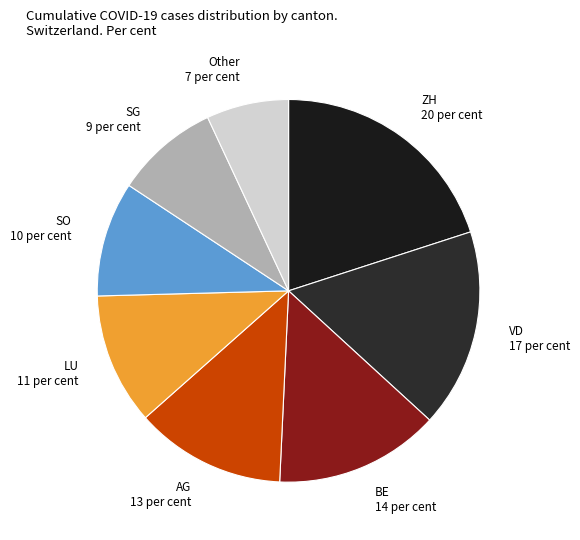

What is the largest slice in the pie chart?

ZH